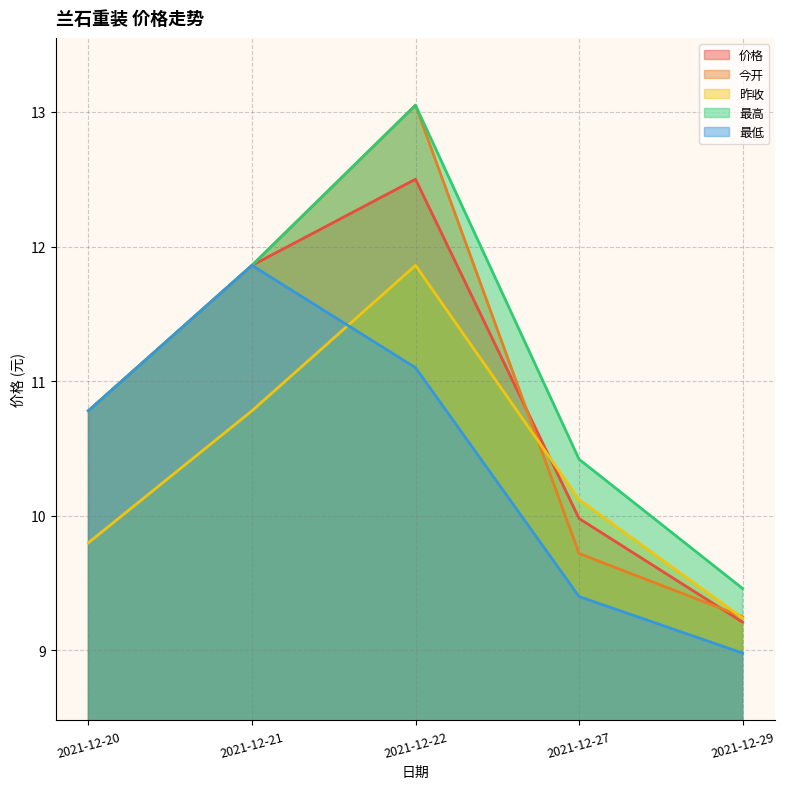

What is the value of the 价格 point at the 3rd from the left?

12.5